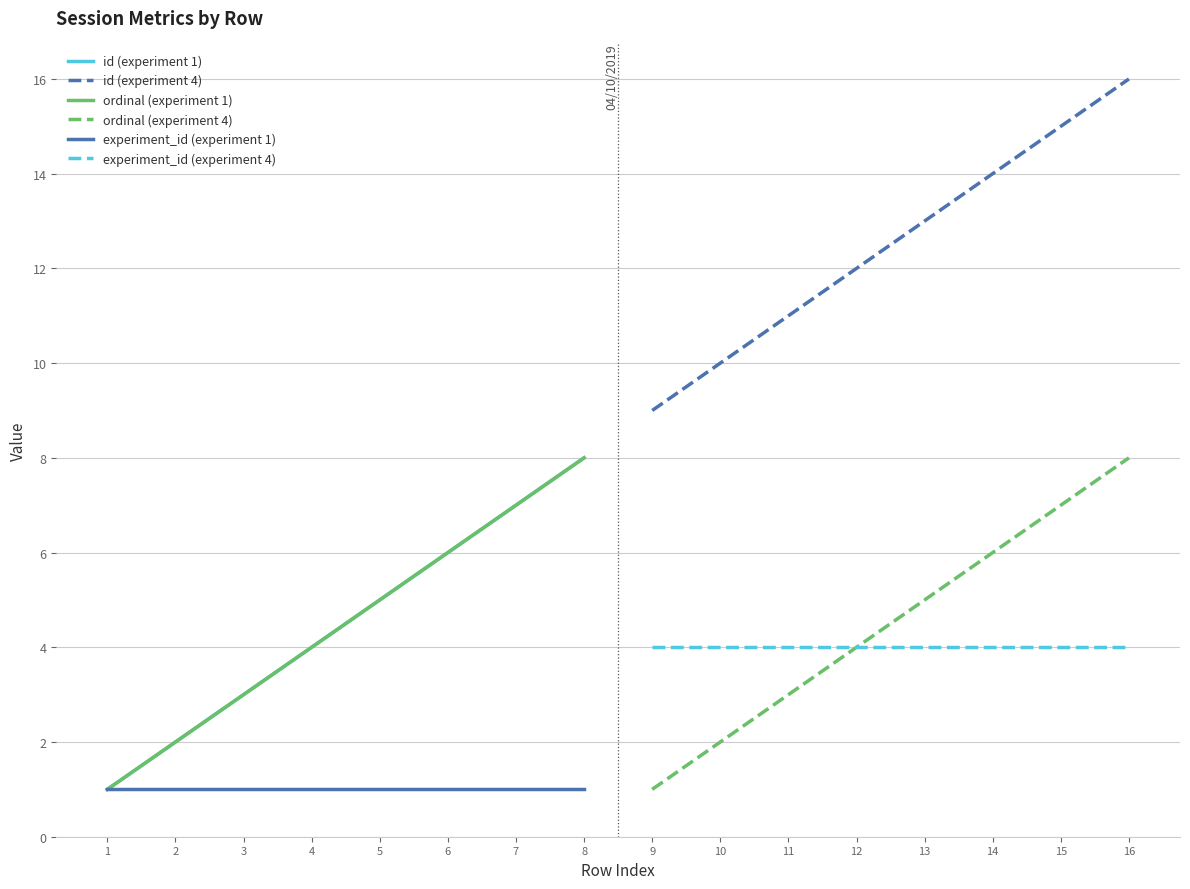

What is the smallest value displayed?

1